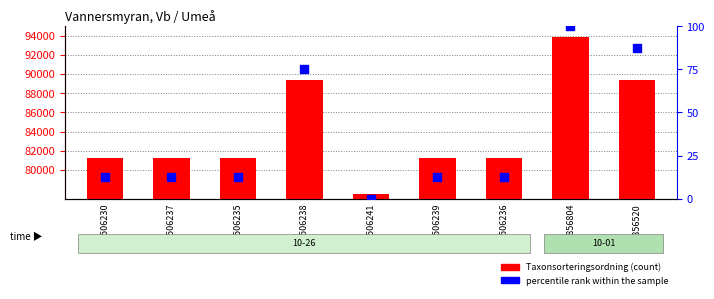

Which series has the largest total across all categories?

Taxonsorteringsordning